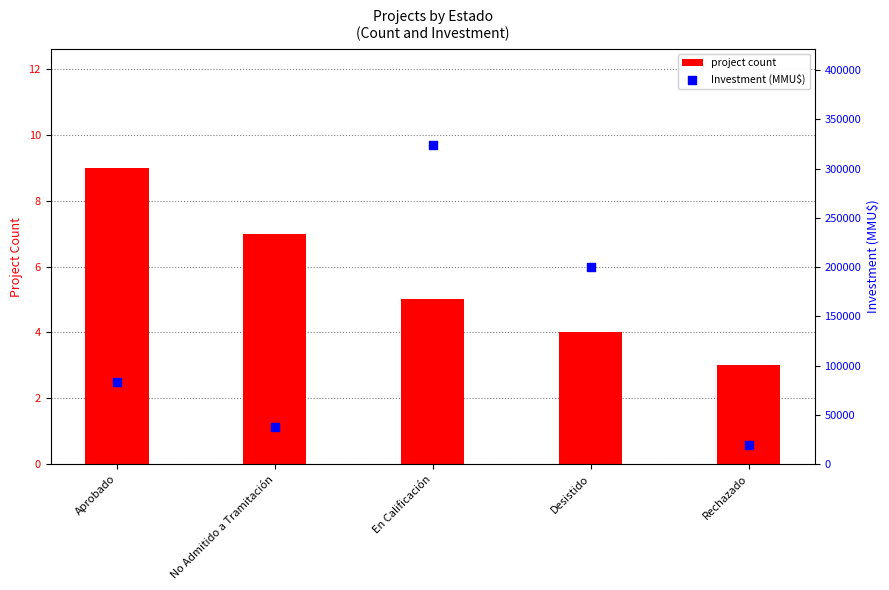

What are all the series names shown in the legend?

project count, Investment (MMU$)